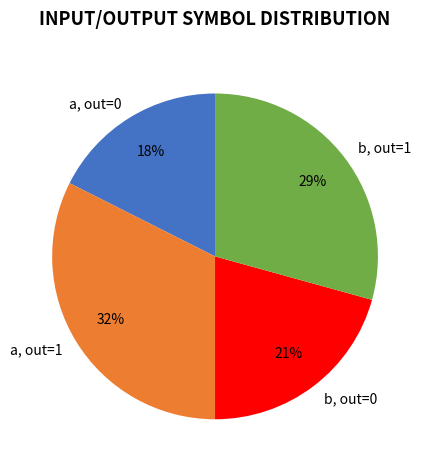

True or false: a, out=0 accounts for 29% of the total.

False